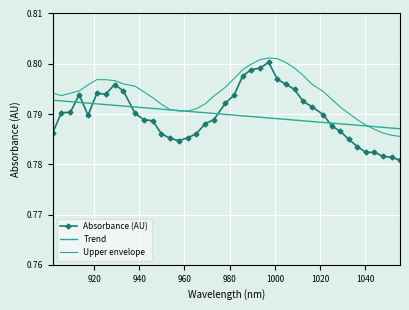

What is the value of the Absorbance (AU) point at the 9th from the left?

0.8